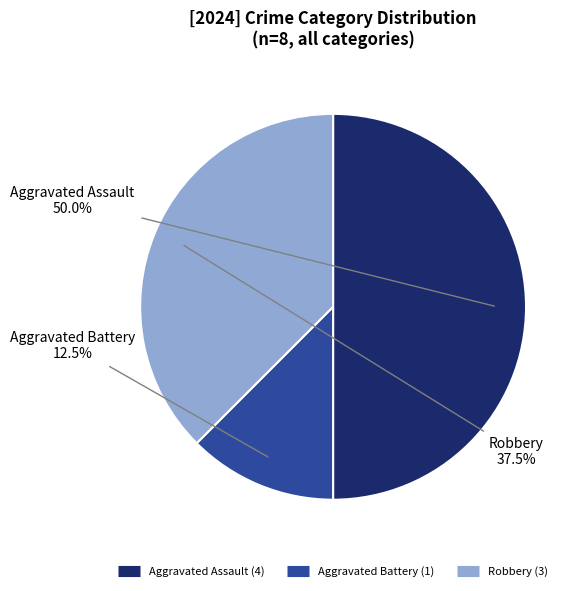

Count the number of slices in the pie.

3